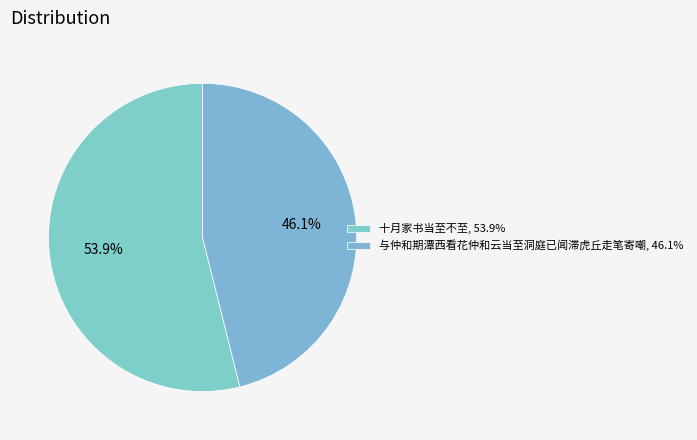

Which has a higher value, 与仲和期潭西看花仲和云当至洞庭已闻滞虎丘走笔寄嘲 or 十月家书当至不至?

十月家书当至不至